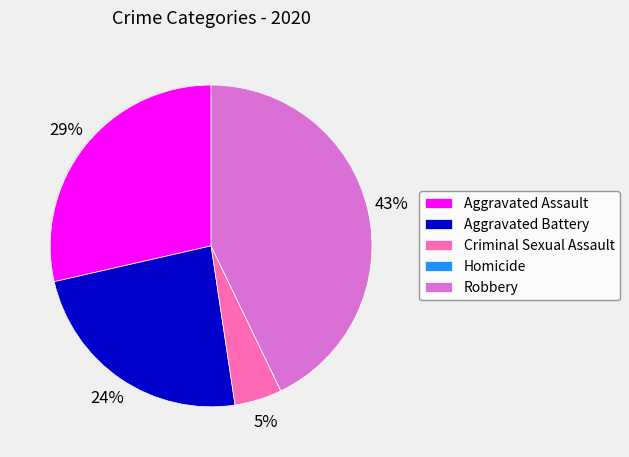

To the nearest percent, what is the difference between the Aggravated Battery and Aggravated Assault slice percentages?

5%